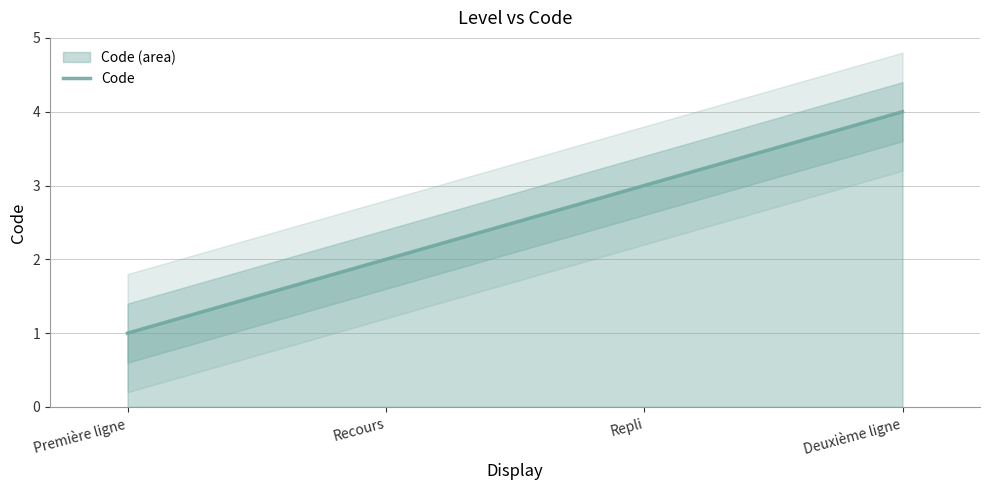

Does the chart have visible grid lines?

Yes